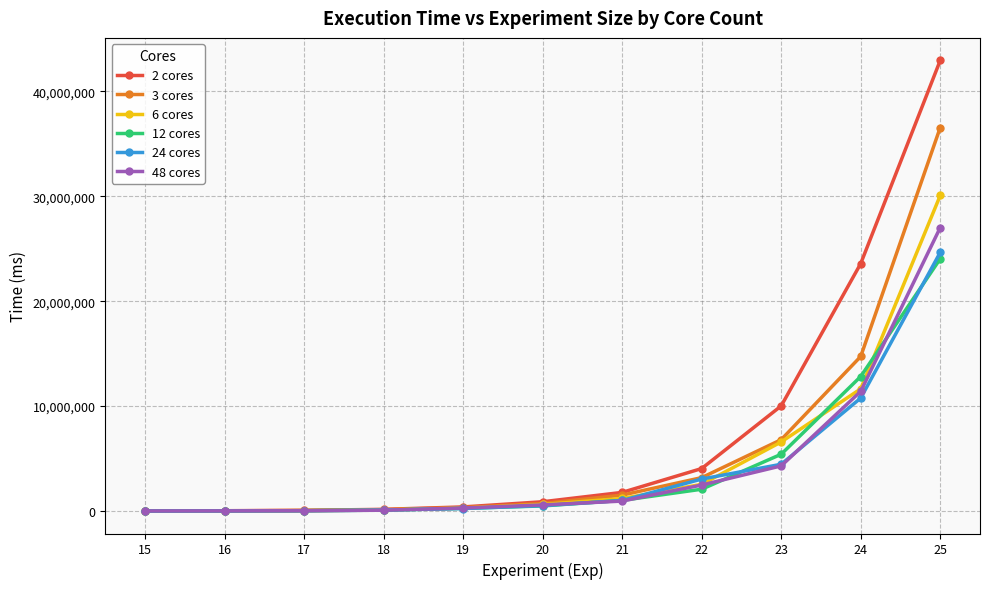

What is the sum of the 24 cores values at 19 and 17?

272471